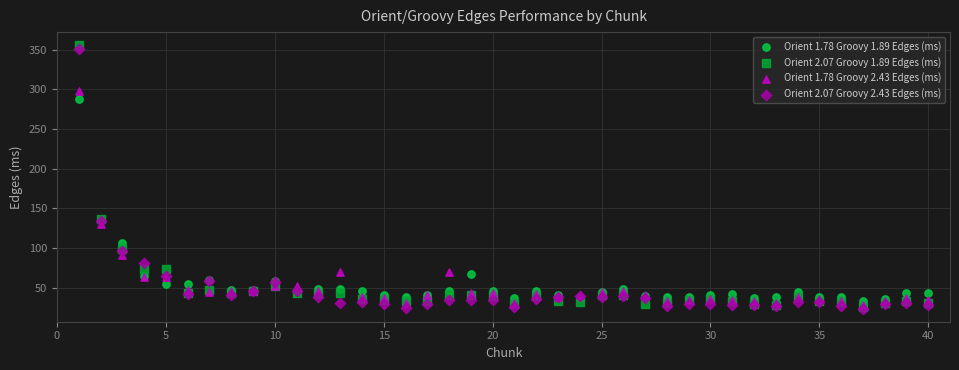

Which series reaches the maximum Y coordinate?

Orient 2.07 Groovy 1.89 Edges (ms)